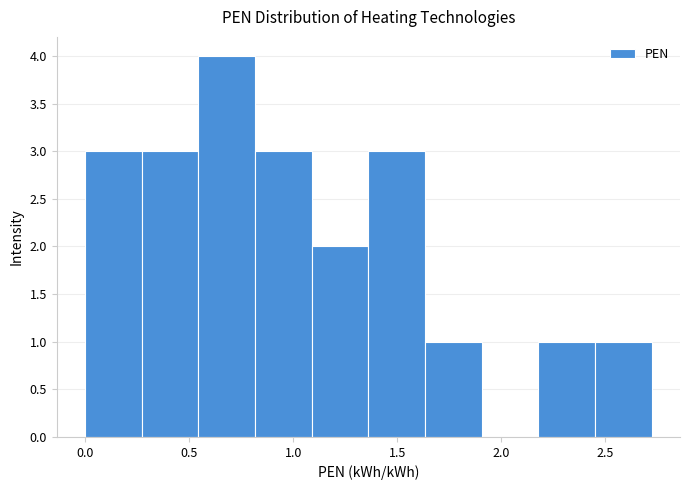

Reading left to right, list every bar in this chart as the range it spans on the x-axis followed by its height. Neither the bar edges nor the heights are printed on the chart, so give them approximately, as read against the axes.

0.00 to 0.25: 3
0.25 to 0.55: 3
0.55 to 0.80: 4
0.80 to 1.10: 3
1.10 to 1.35: 2
1.35 to 1.65: 3
1.65 to 1.90: 1
1.90 to 2.20: 0
2.20 to 2.45: 1
2.45 to 2.70: 1